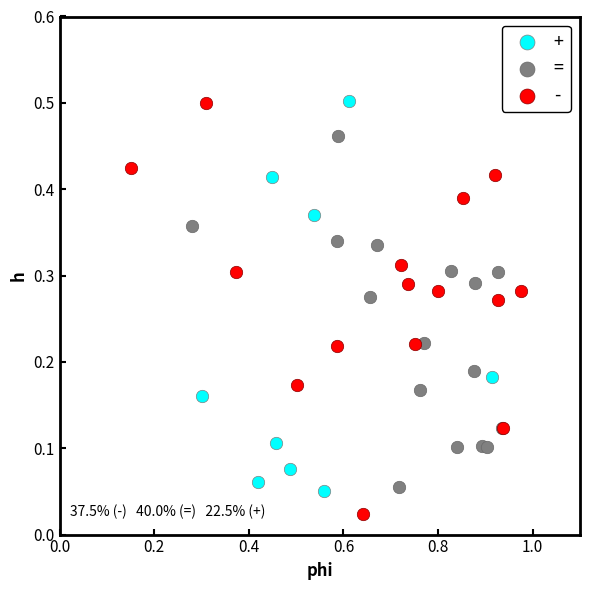

What are all the series names shown in the legend?

+, =, -